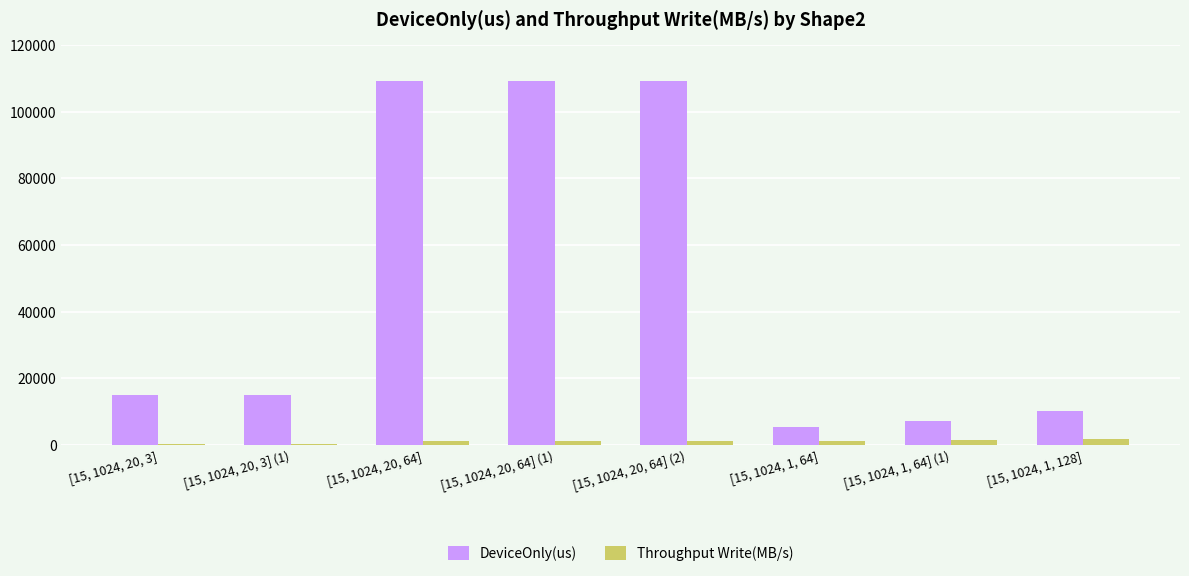

At how many categories does at least one series exceed 48025?

3